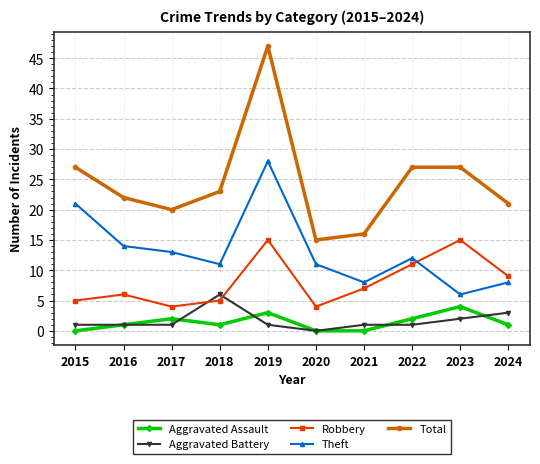

What is the spread (max minus min) of values at 2019?

46